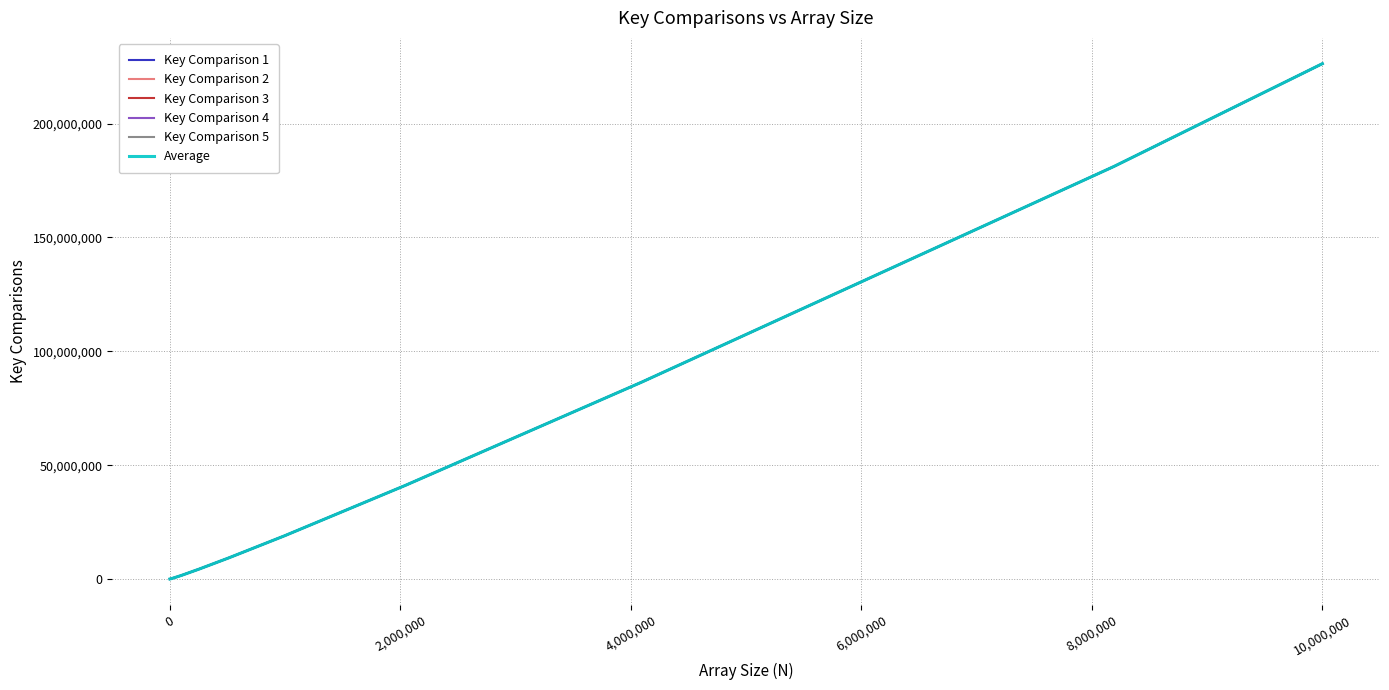

What is the highest value of the Average series?

226347241.2